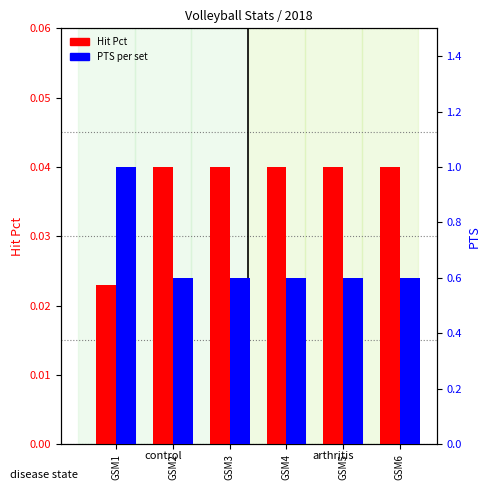

What is the maximum value shown in the chart?

1.0